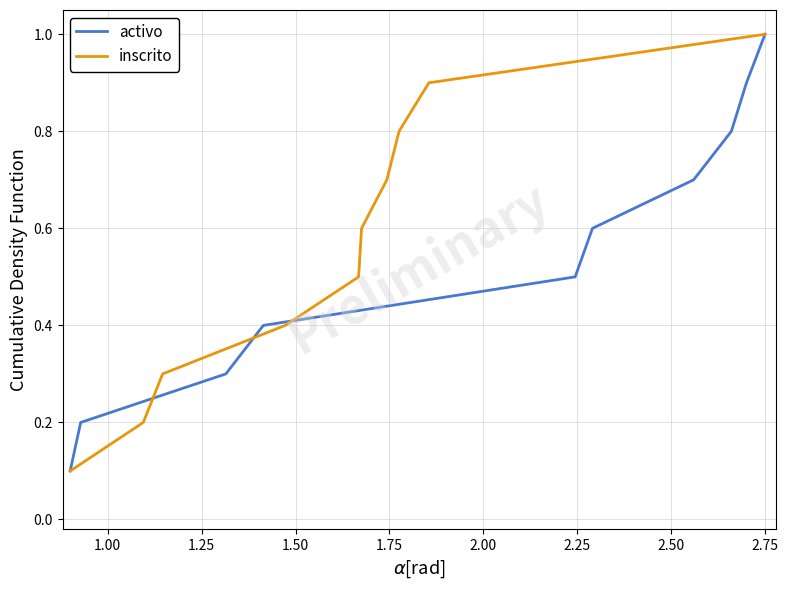

What is the sum of the activo values at 1.50 and 3.00?

1.4